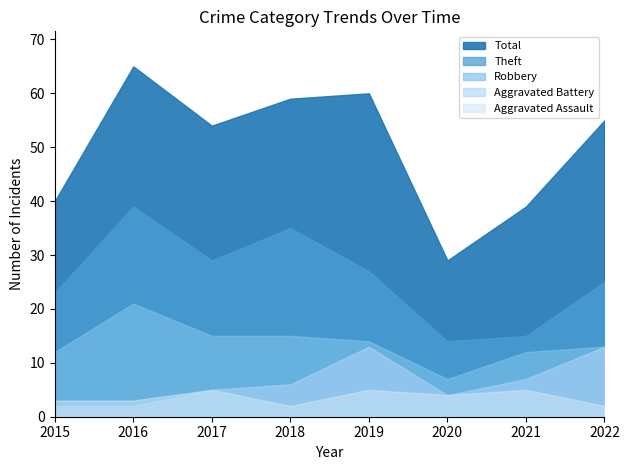

What is the smallest value displayed?

2